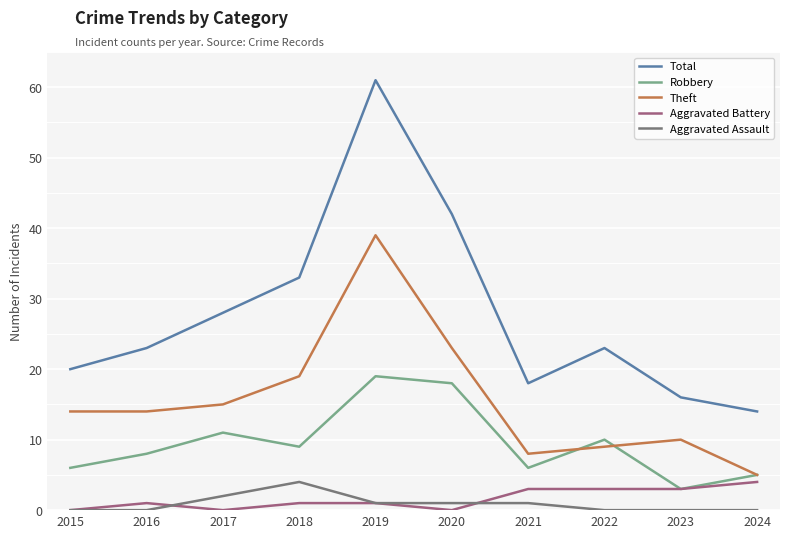

Reading left to right, what are all the values shown in this chart?

Total: 20	23	28	33	61	42	18	23	16	14
Robbery: 6	8	11	9	19	18	6	10	3	5
Theft: 14	14	15	19	39	23	8	9	10	5
Aggravated Battery: 0	1	0	1	1	0	3	3	3	4
Aggravated Assault: 0	0	2	4	1	1	1	0	0	0